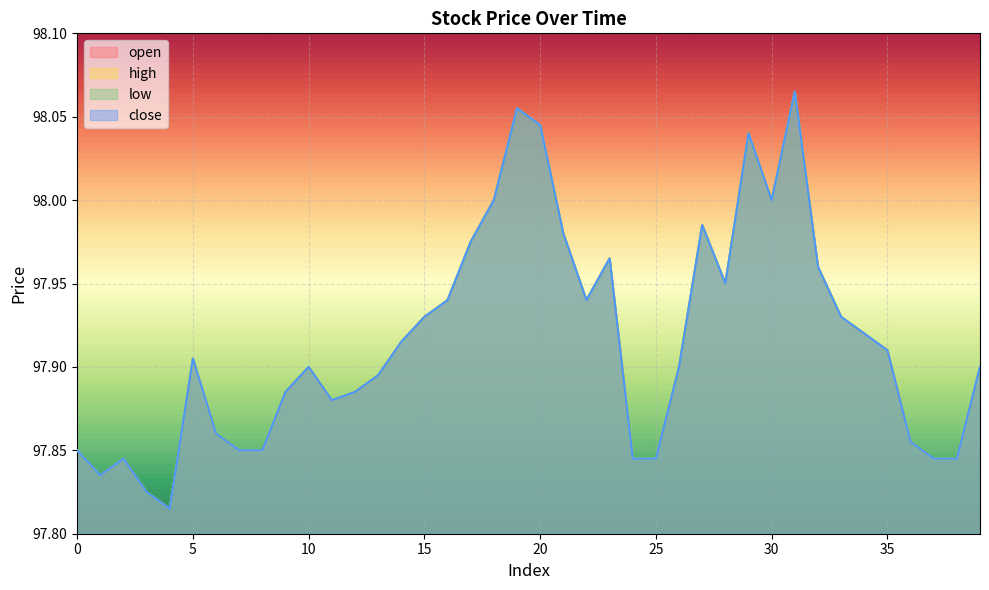

At which category does the chart reach its minimum across all series?

4